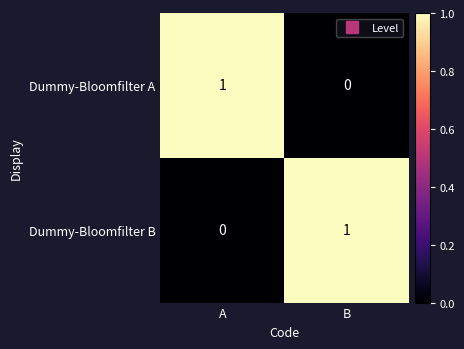

At which label does Dummy-Bloomfilter B reach its peak?

B